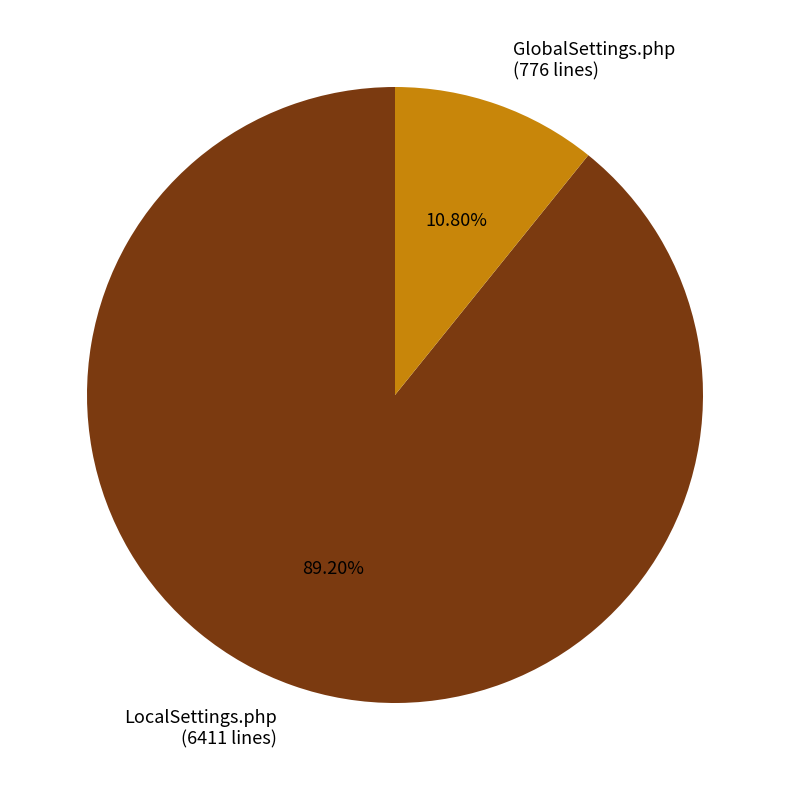

Count the number of slices in the pie.

2